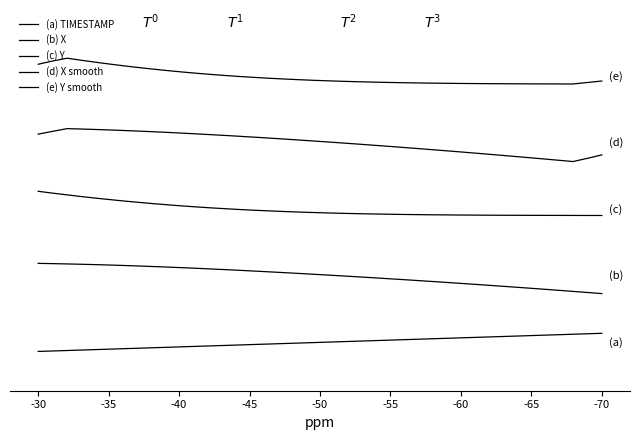

True or false: (a) TIMESTAMP has a value of 0.1 at 28.

False